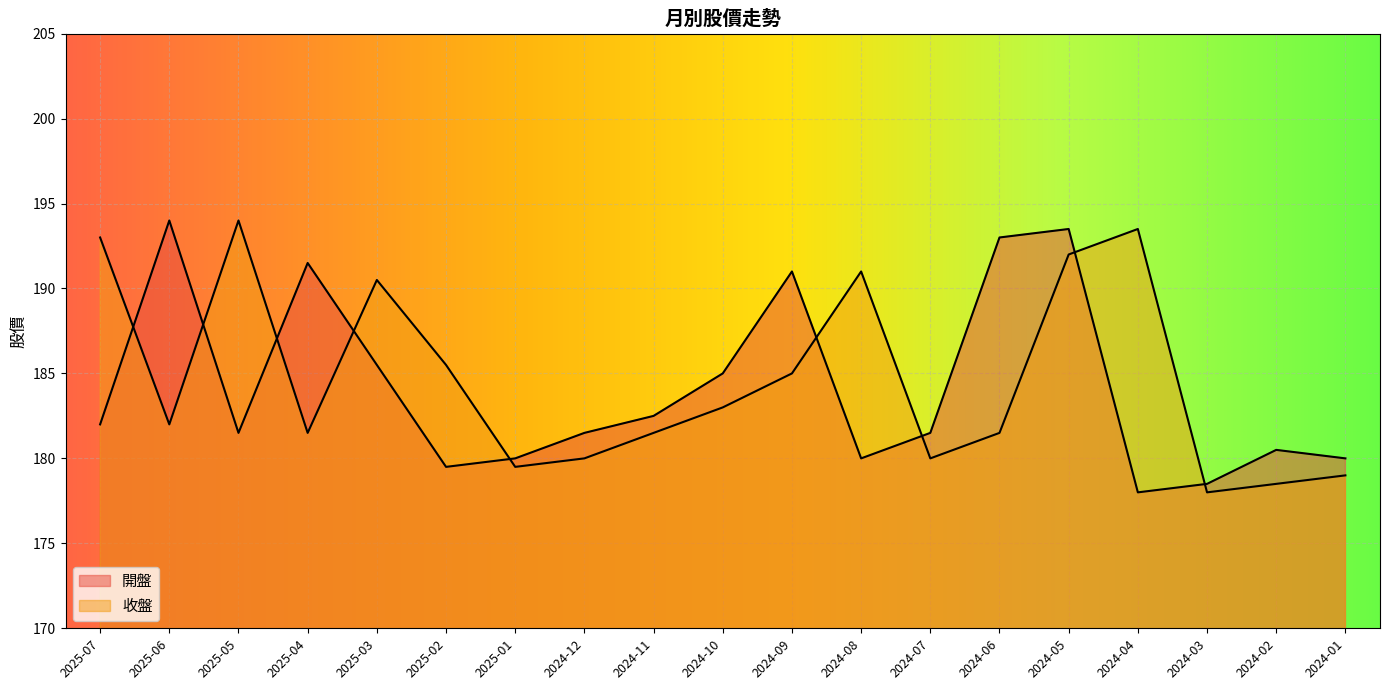

How many data points does each series have?

19